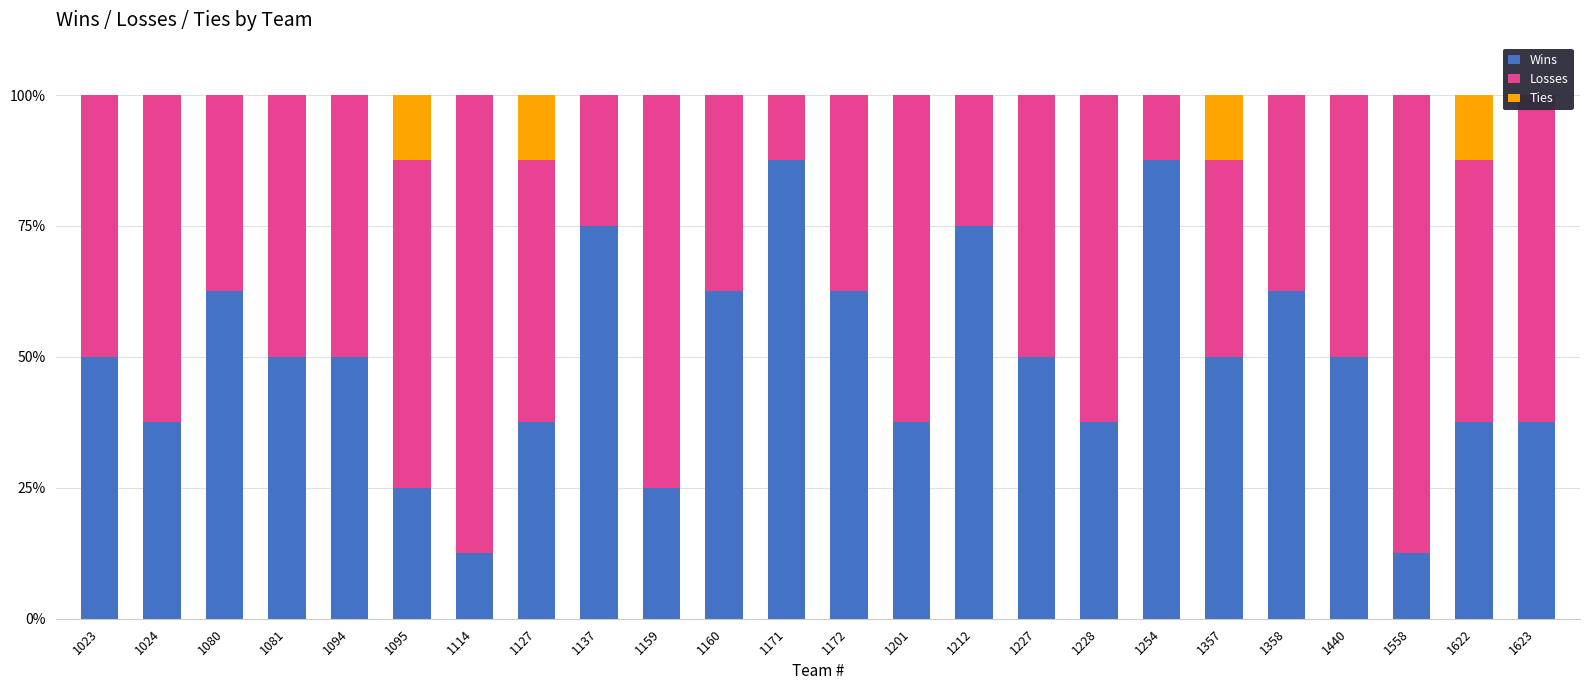

Between 1201 and 1212, which series saw the biggest shift?

Wins